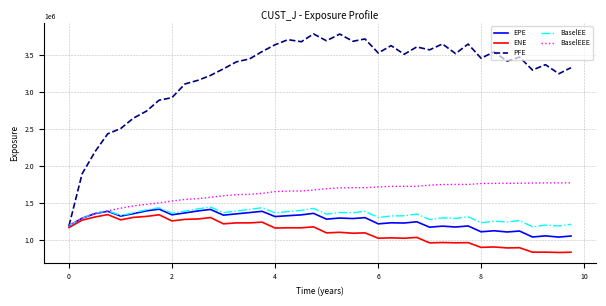

At how many categories does at least one series exceed 2369078?

37